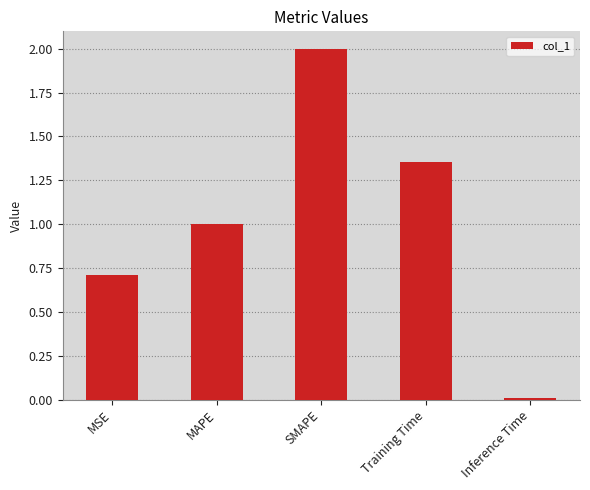

What is the value of the 3rd bar from the left?

2.0